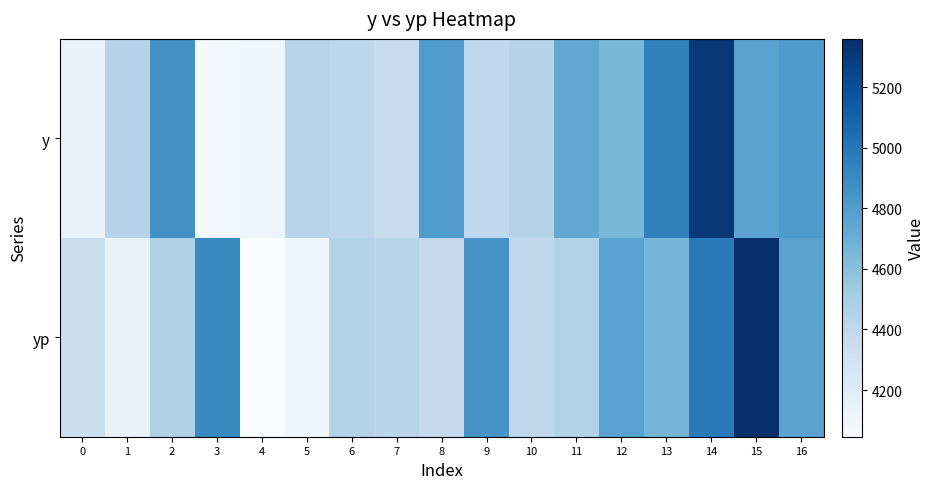

At how many categories does at least one series exceed 5326?

1